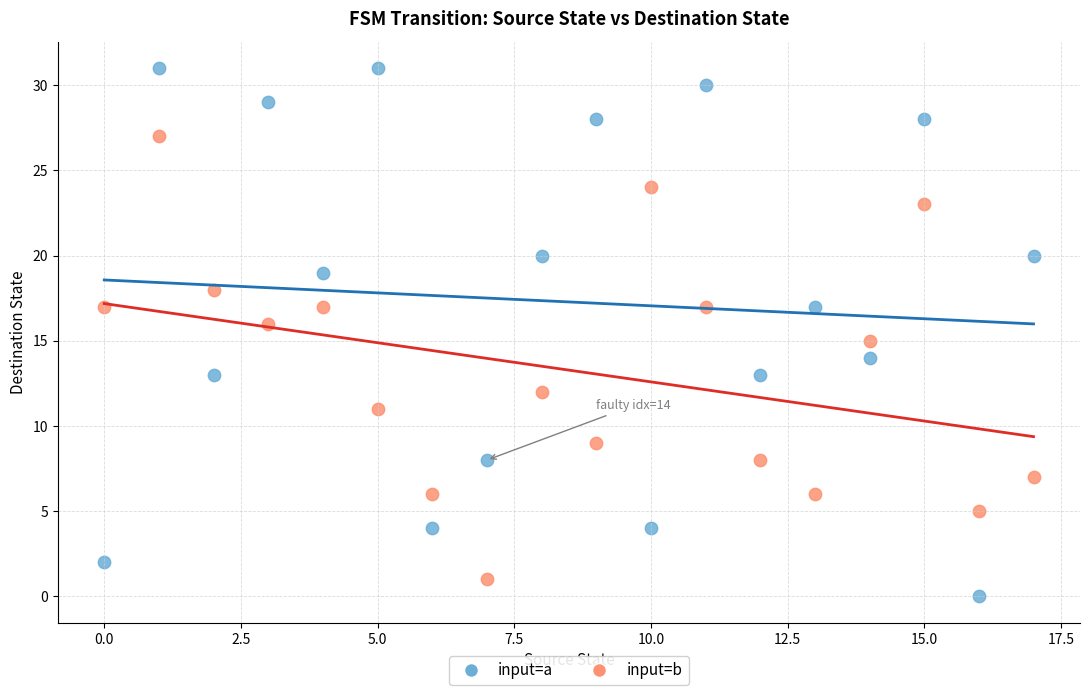

Across all data points, what is the range of Y values (max minus min)?

31